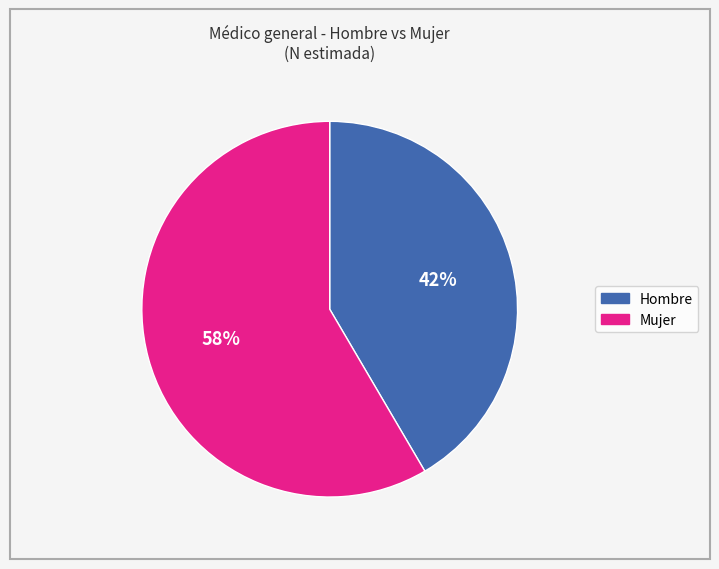

True or false: Hombre accounts for 42% of the total.

True